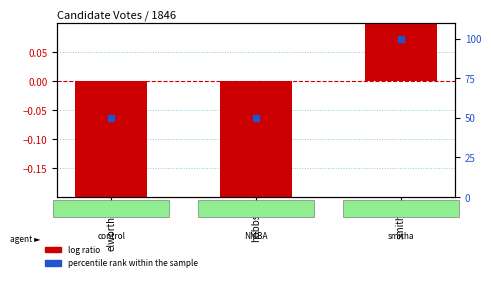

What is the total value across all series at elworthm?

49.7